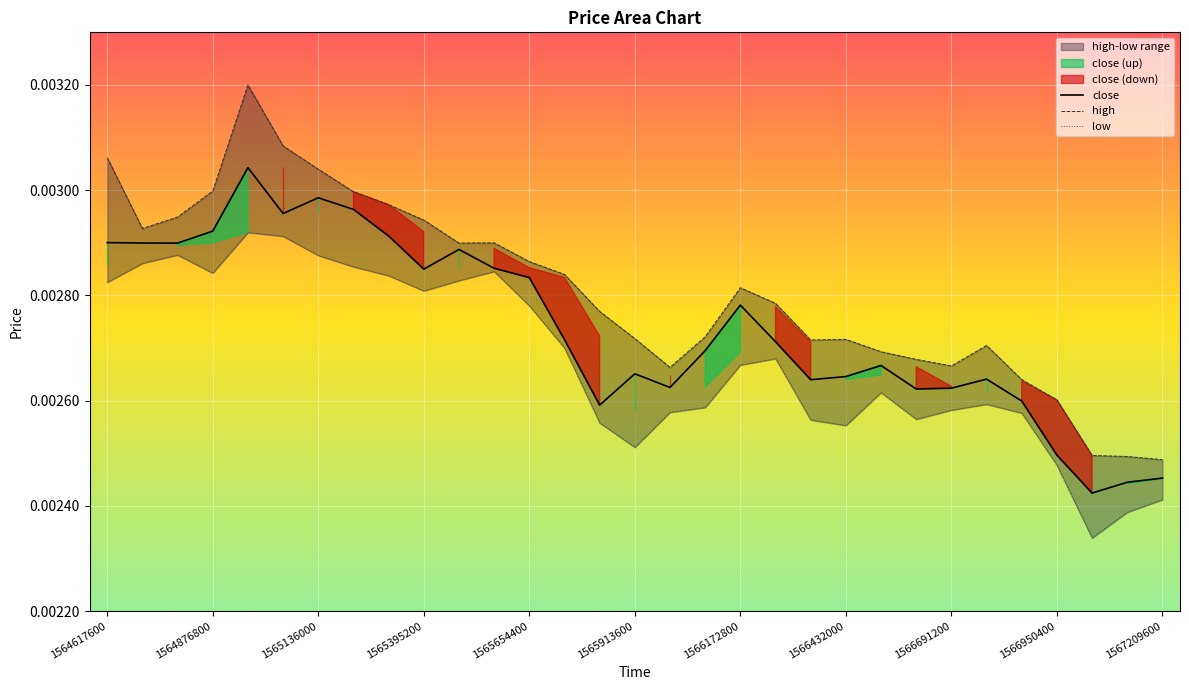

Is it true that high equals 0.0 at 11?

True